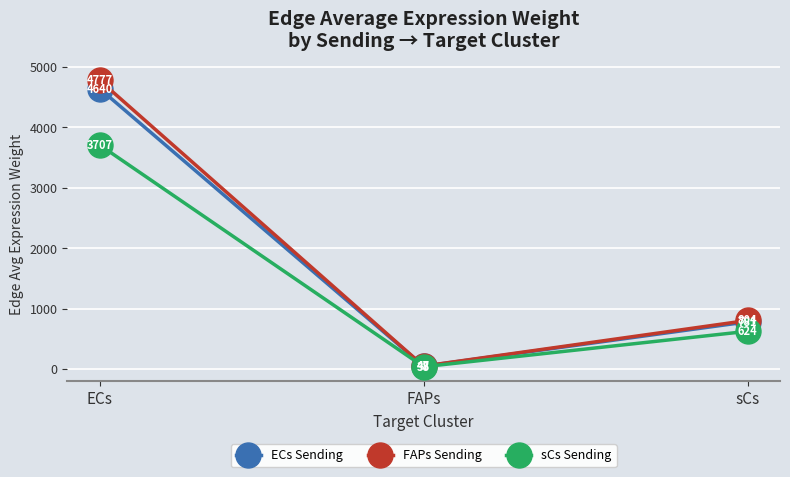

What is the total value across all series at sCs?

2208.4